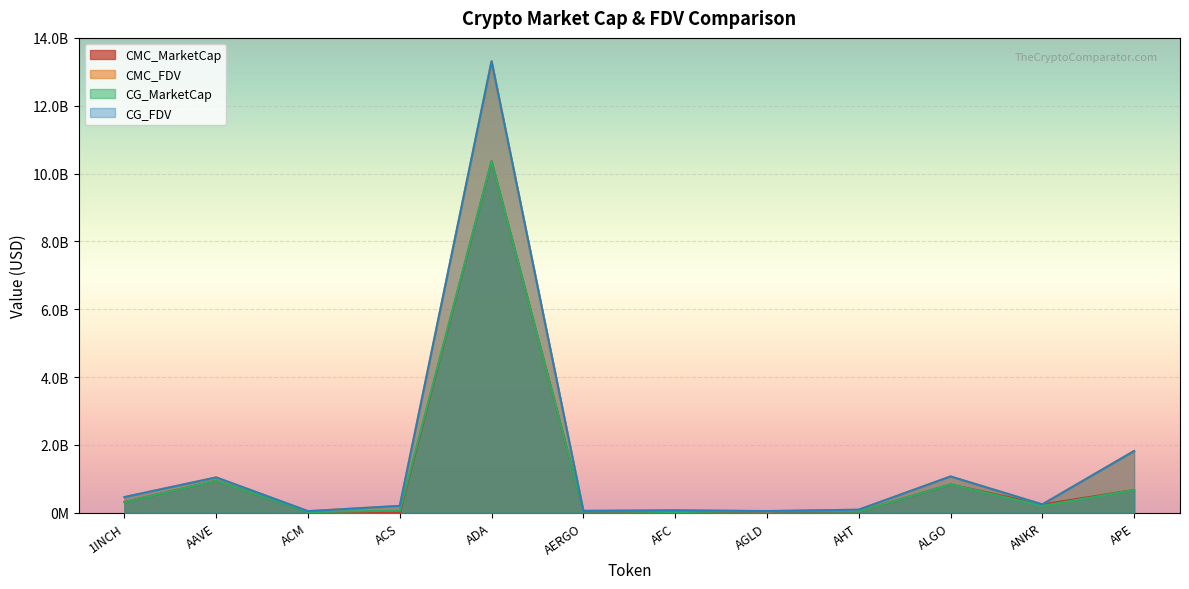

Which category has the highest value in the CMC_FDV series?

ADA